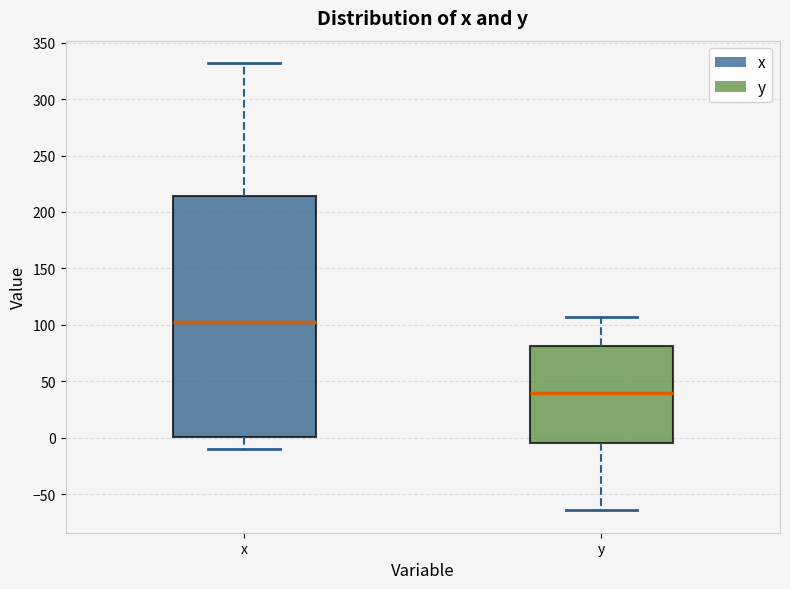

Reading left to right, read every box against the y-axis: the position of its median line, the range the box covers, and the ends of its whiskers. The values are not printed on the chart, so give them approximately, as read against the axis.

x: median 105, box 0 to 215, whiskers -10 to 330
y: median 40, box -5 to 80, whiskers -65 to 105